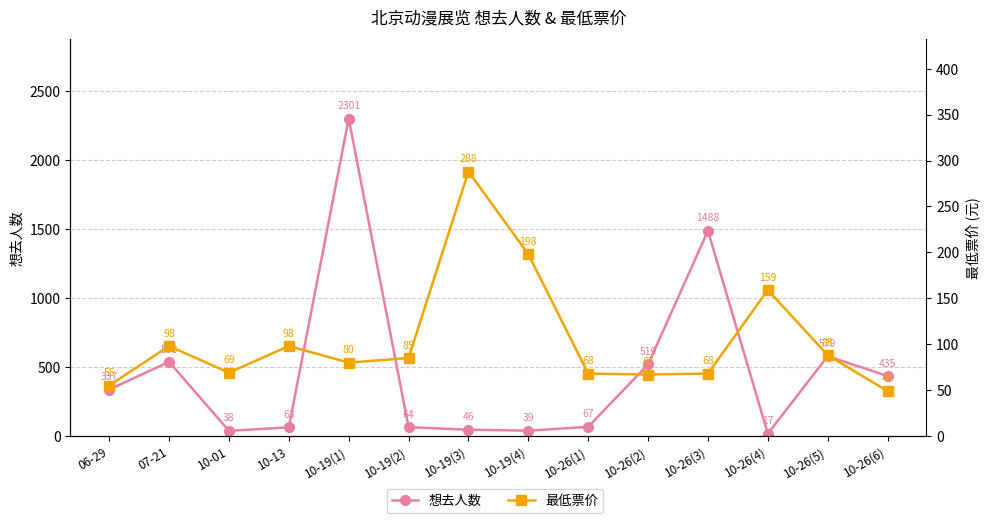

At which category is the sum across all series the highest?

10-19(1)